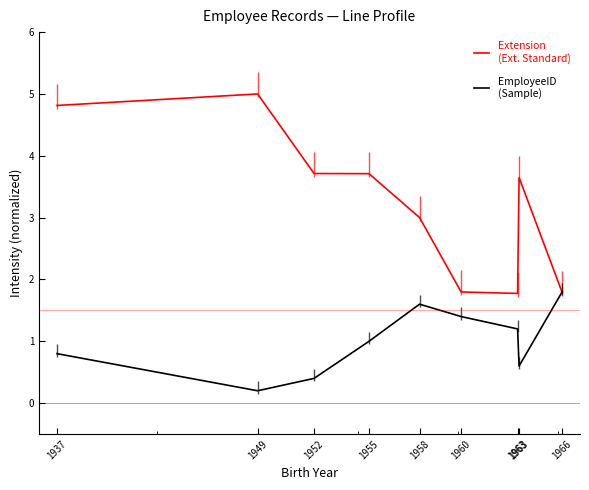

What are all the series names shown in the legend?

Extension
(Ext. Standard), EmployeeID
(Sample)